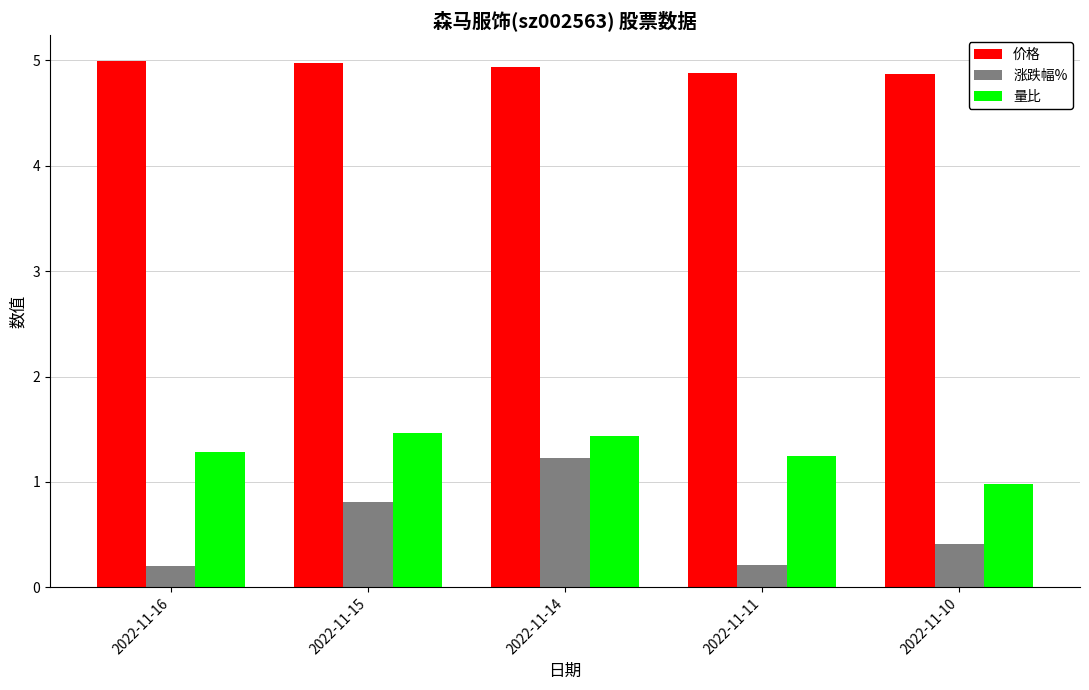

Which series has the largest total across all categories?

价格